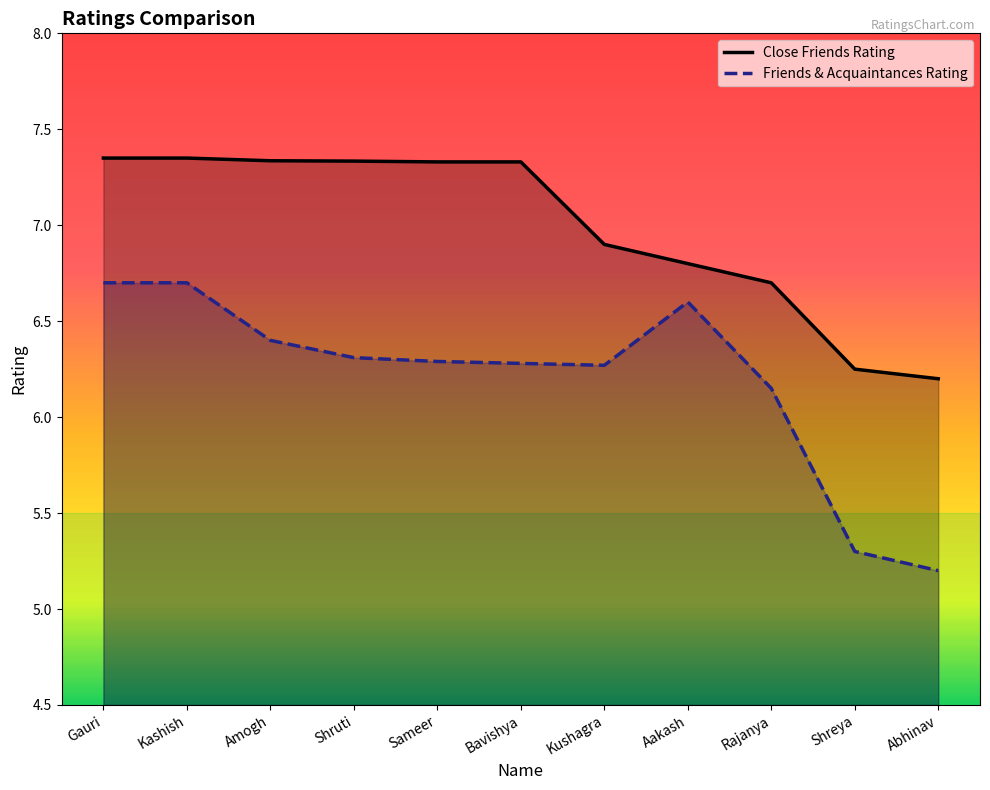

What are all the series names shown in the legend?

Close Friends Rating, Friends & Acquaintances Rating